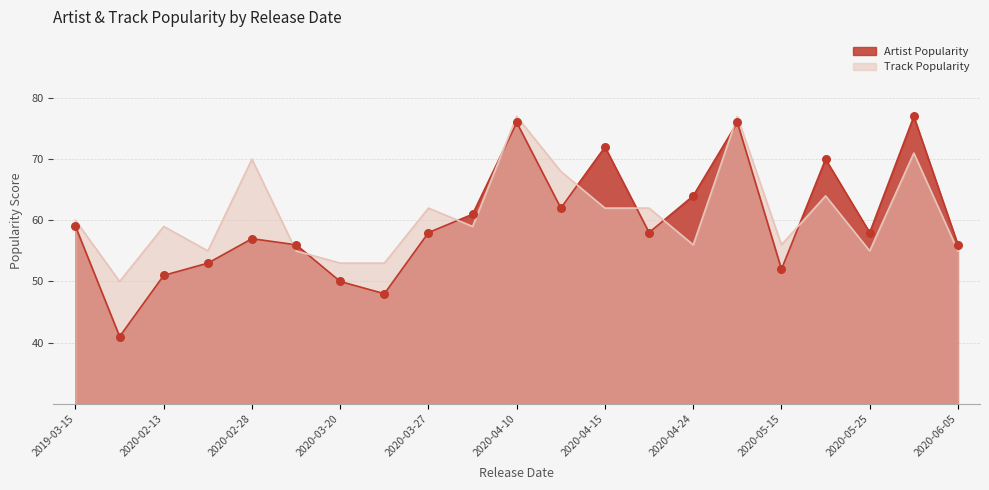

At which category is the sum across all series the highest?

2020-04-10